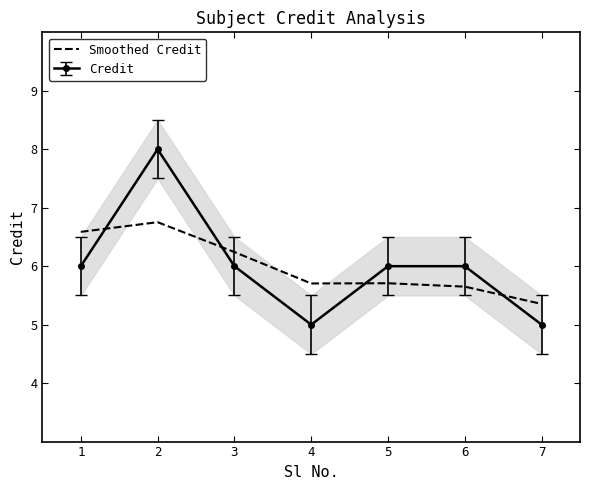

What is the ratio of the value at 5 to the value at 7?

1.1